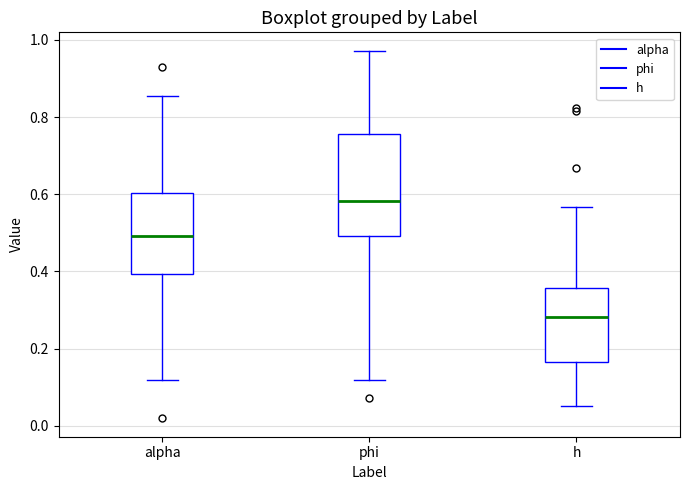

Reading left to right, read every box against the y-axis: the position of its median line, the range the box covers, and the ends of its whiskers. The values are not printed on the chart, so give them approximately, as read against the axis.

alpha: median 0.50, box 0.40 to 0.60, whiskers 0.12 to 0.86
phi: median 0.58, box 0.50 to 0.76, whiskers 0.12 to 0.98
h: median 0.28, box 0.16 to 0.36, whiskers 0.06 to 0.56